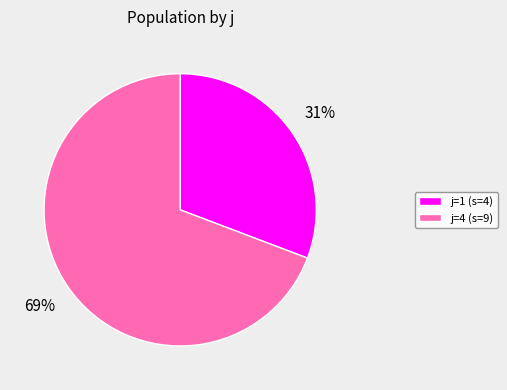

Does any single category account for the majority?

Yes